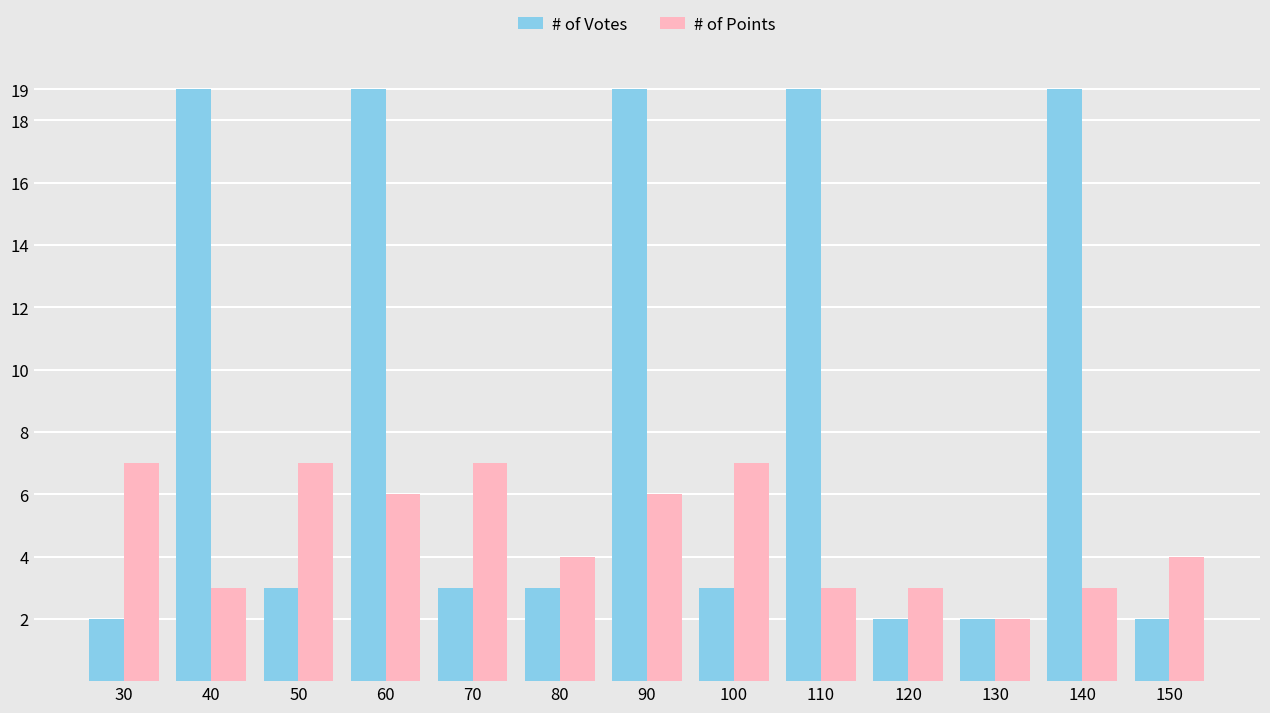

Rank the series by their average value, from highest to lowest.

# of Votes, # of Points